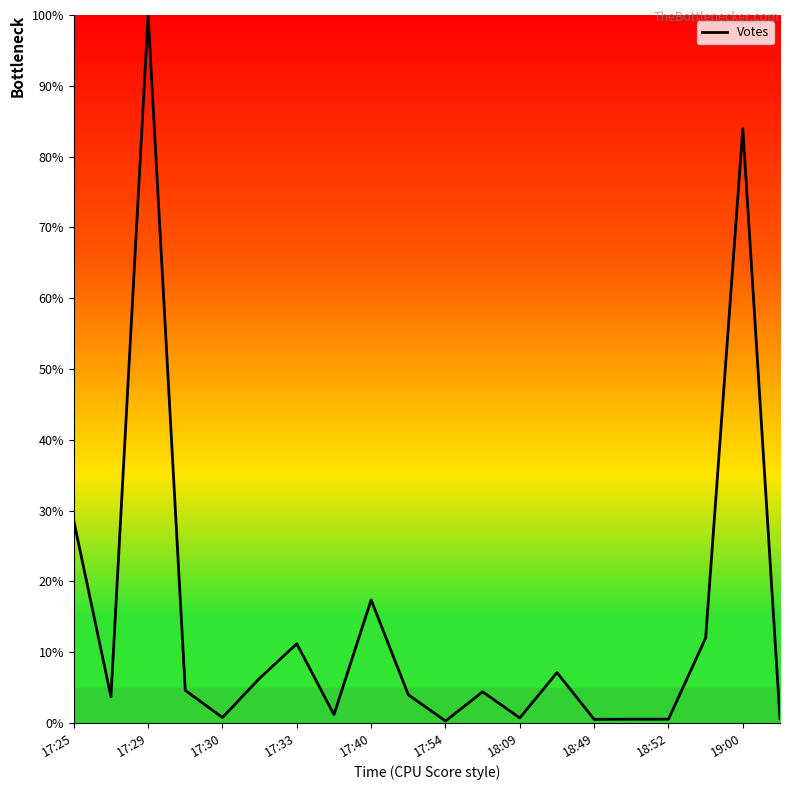

What is the greatest value displayed?

100.0